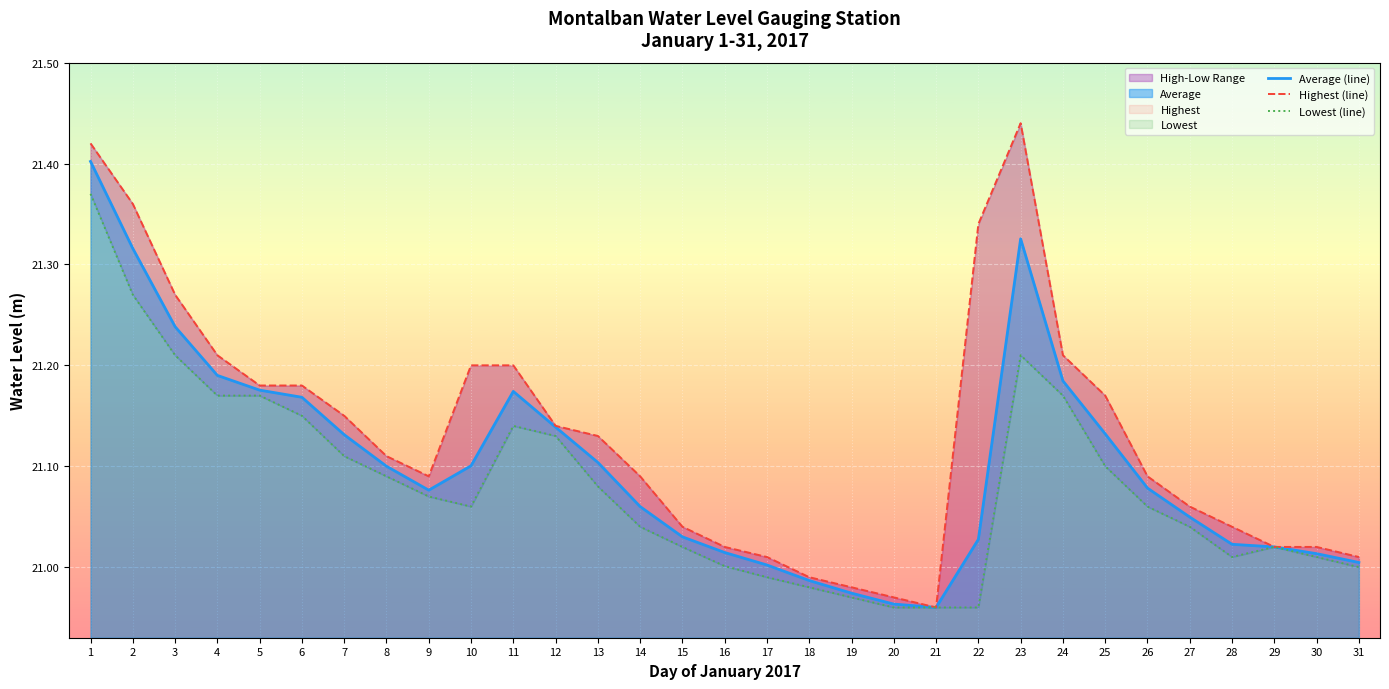

True or false: Lowest (line) and Average (line) cross at least once.

True